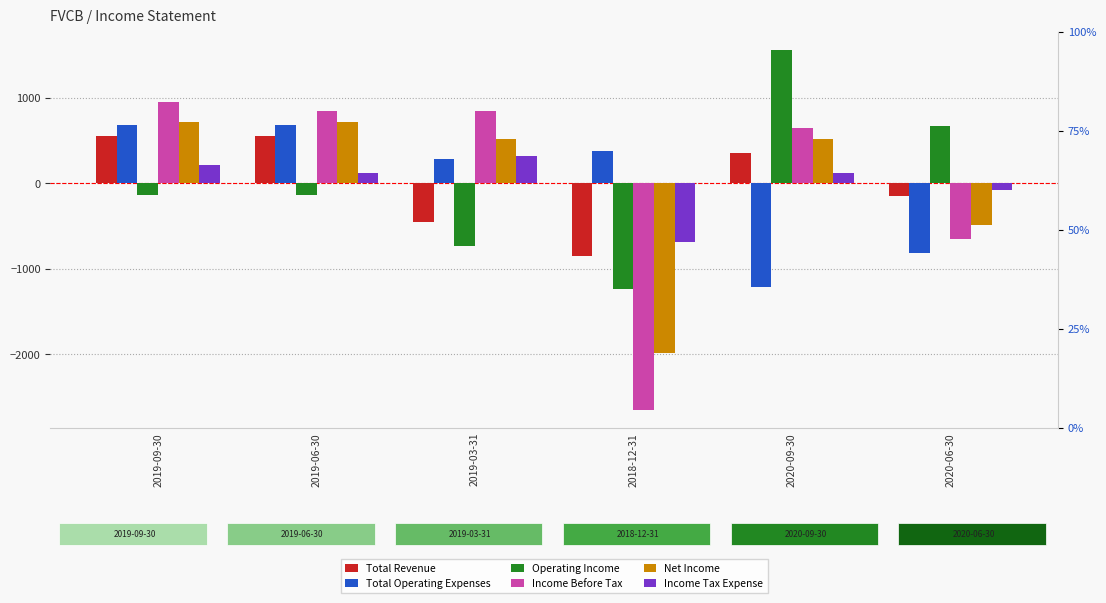

Which series has the largest range (max minus min)?

Income Before Tax